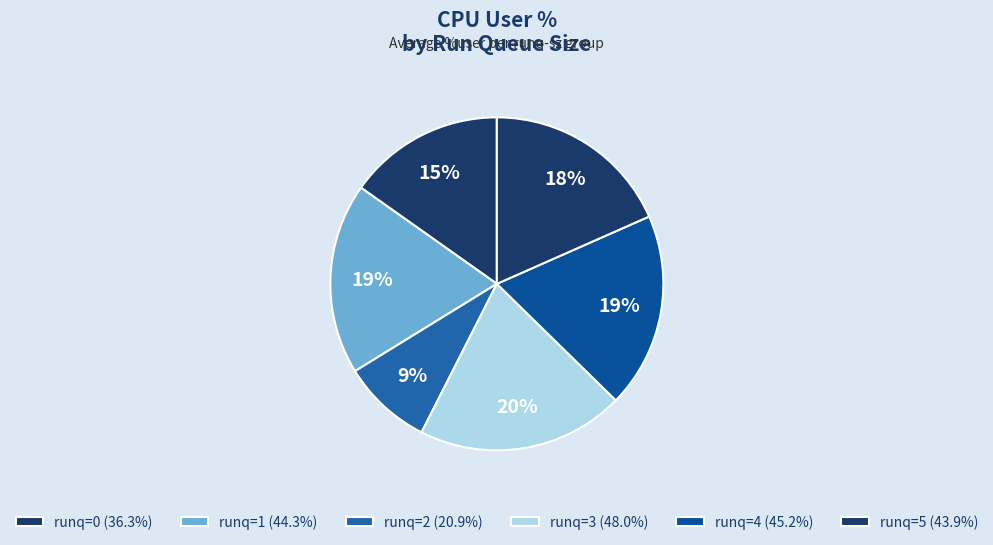

How many slices are in this pie chart?

6